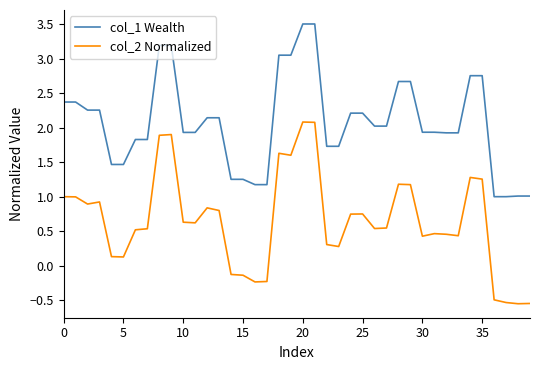

What is the difference between the maximum and minimum values in the col_1 Wealth series?

2.5